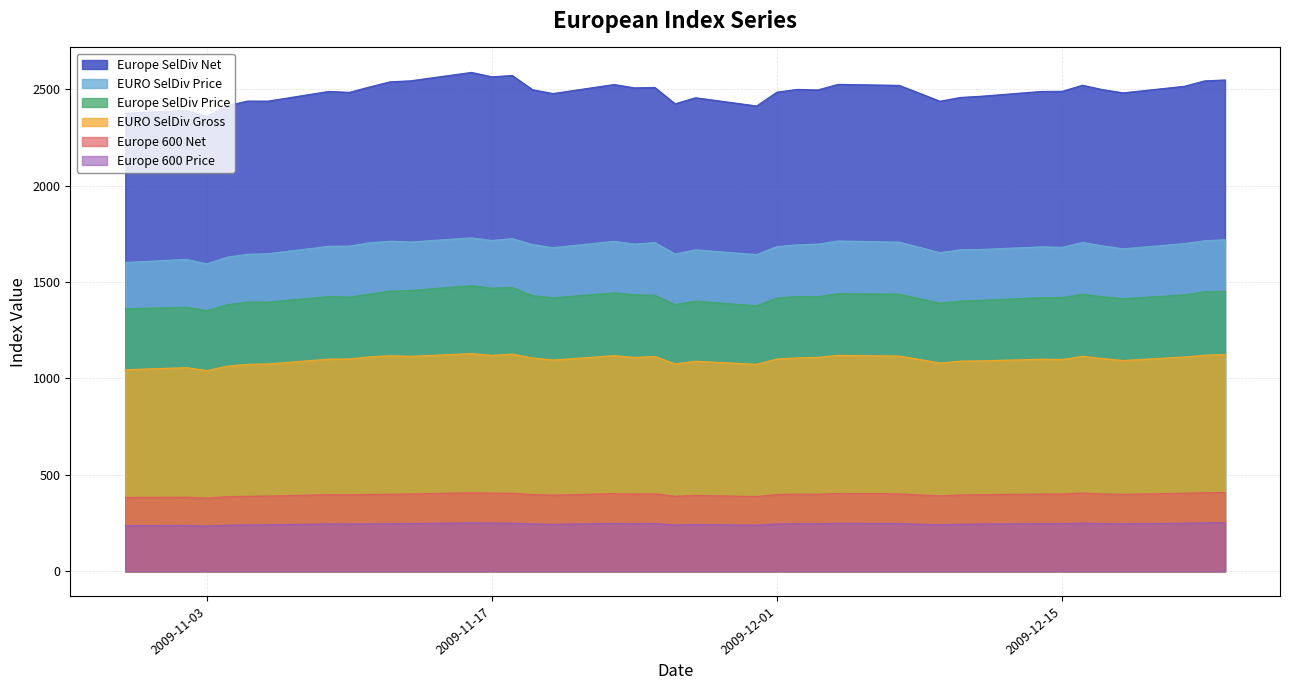

What is the value of the EURO SelDiv Gross point at the 22nd from the left?

1073.7